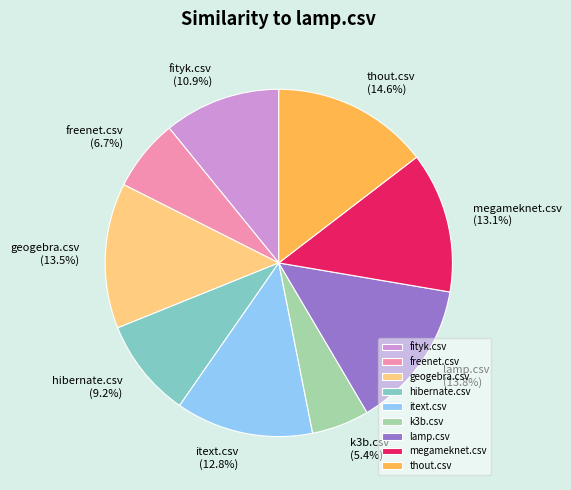

To the nearest percent, what is the difference between the largest and smallest slice percentages?

9%